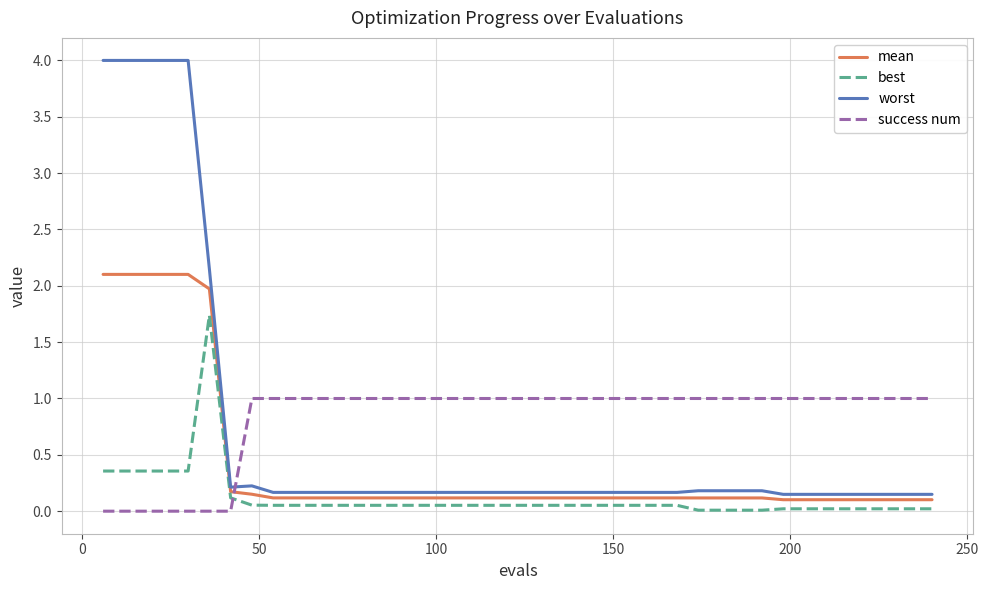

At how many categories does at least one series exceed 0?

40